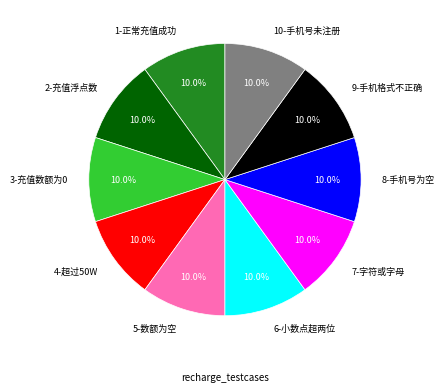

What is the ratio of the value at 10-手机号未注册 to the value at 9-手机格式不正确?

1.0